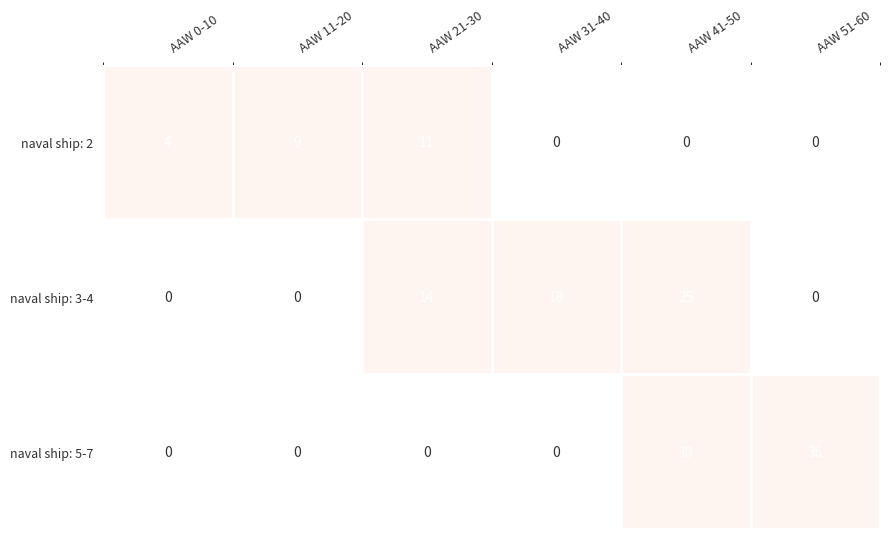

Is it true that naval ship: 5-7 equals 14 at AAW 41-50?

False